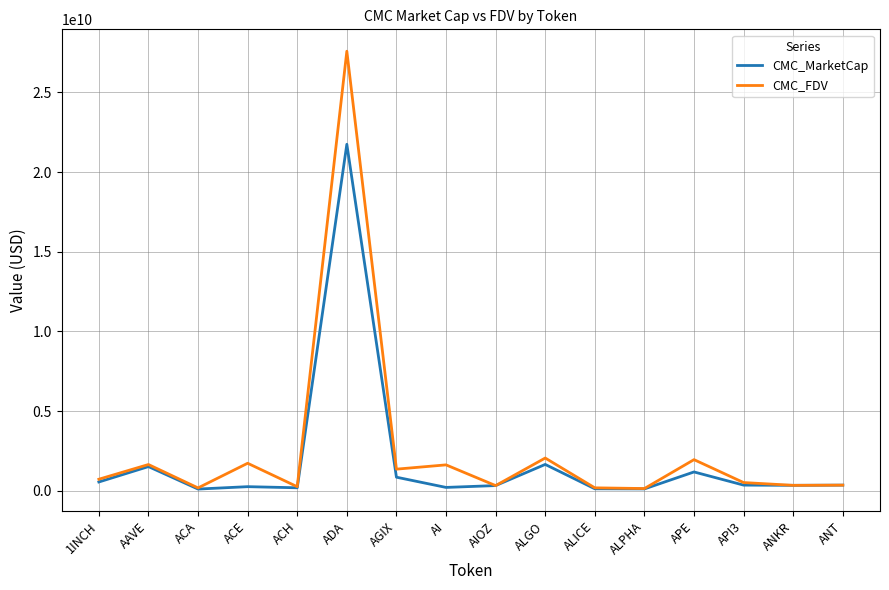

At which category is the sum across all series the highest?

ADA